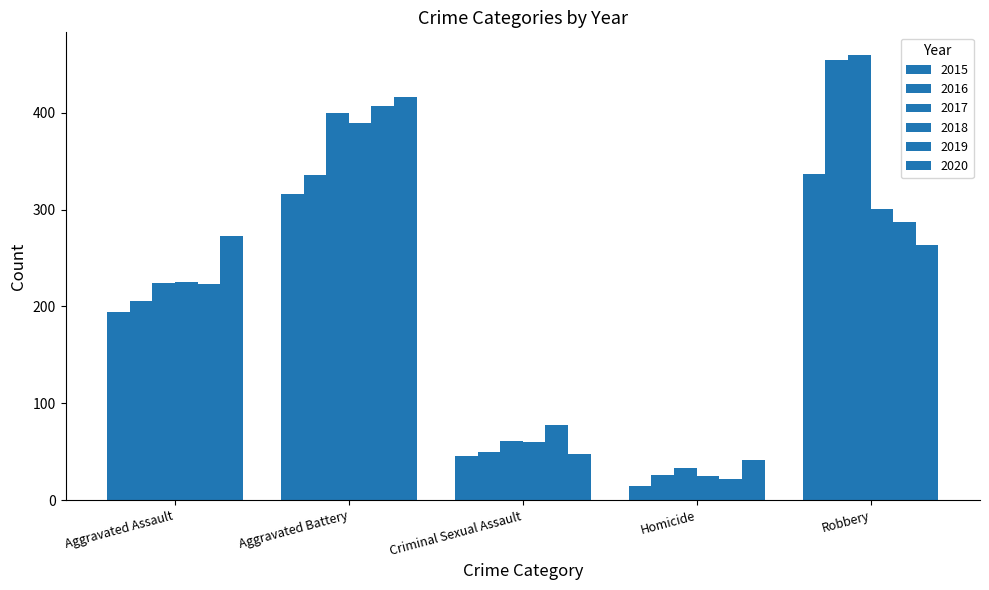

Which series has the widest spread of values?

2016